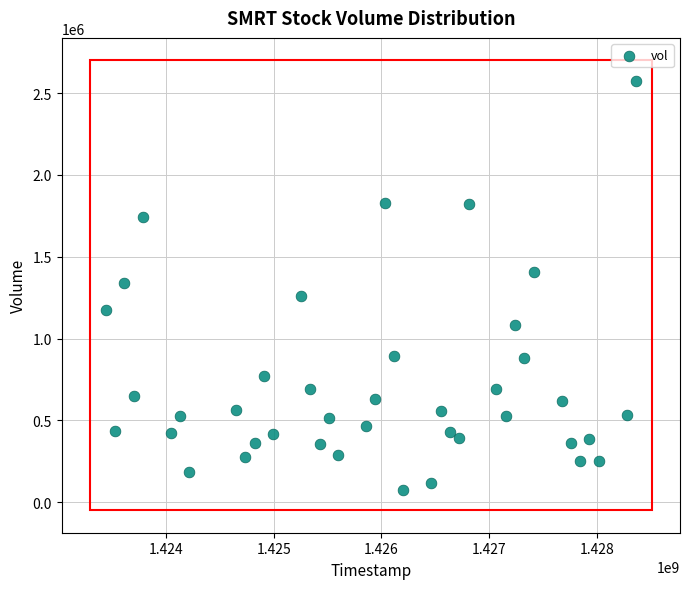

What is the range of Y values (max minus min)?

2498400